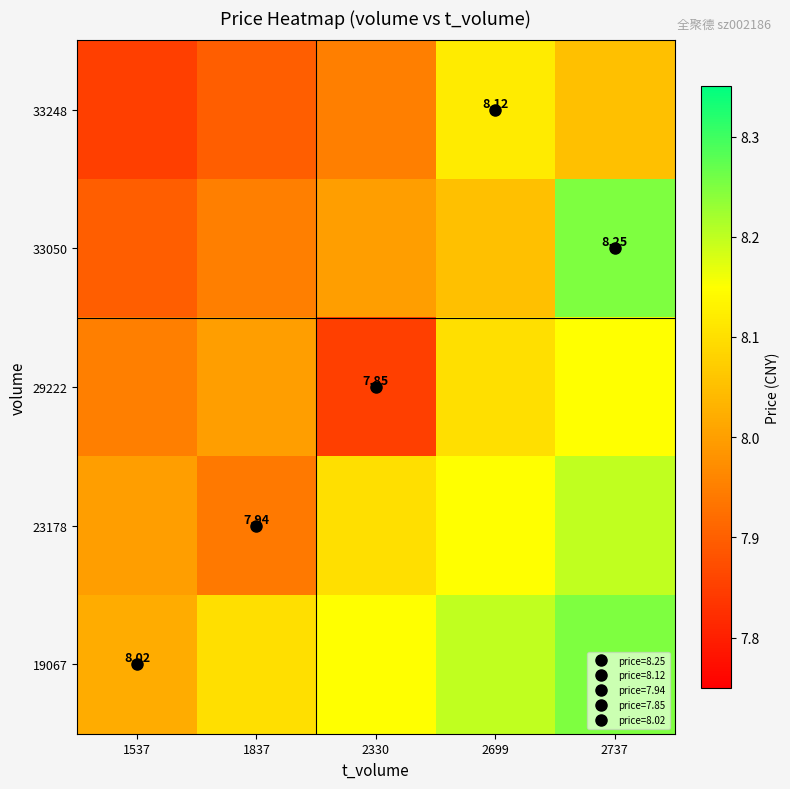

At which label does 19067 reach its minimum?

1537